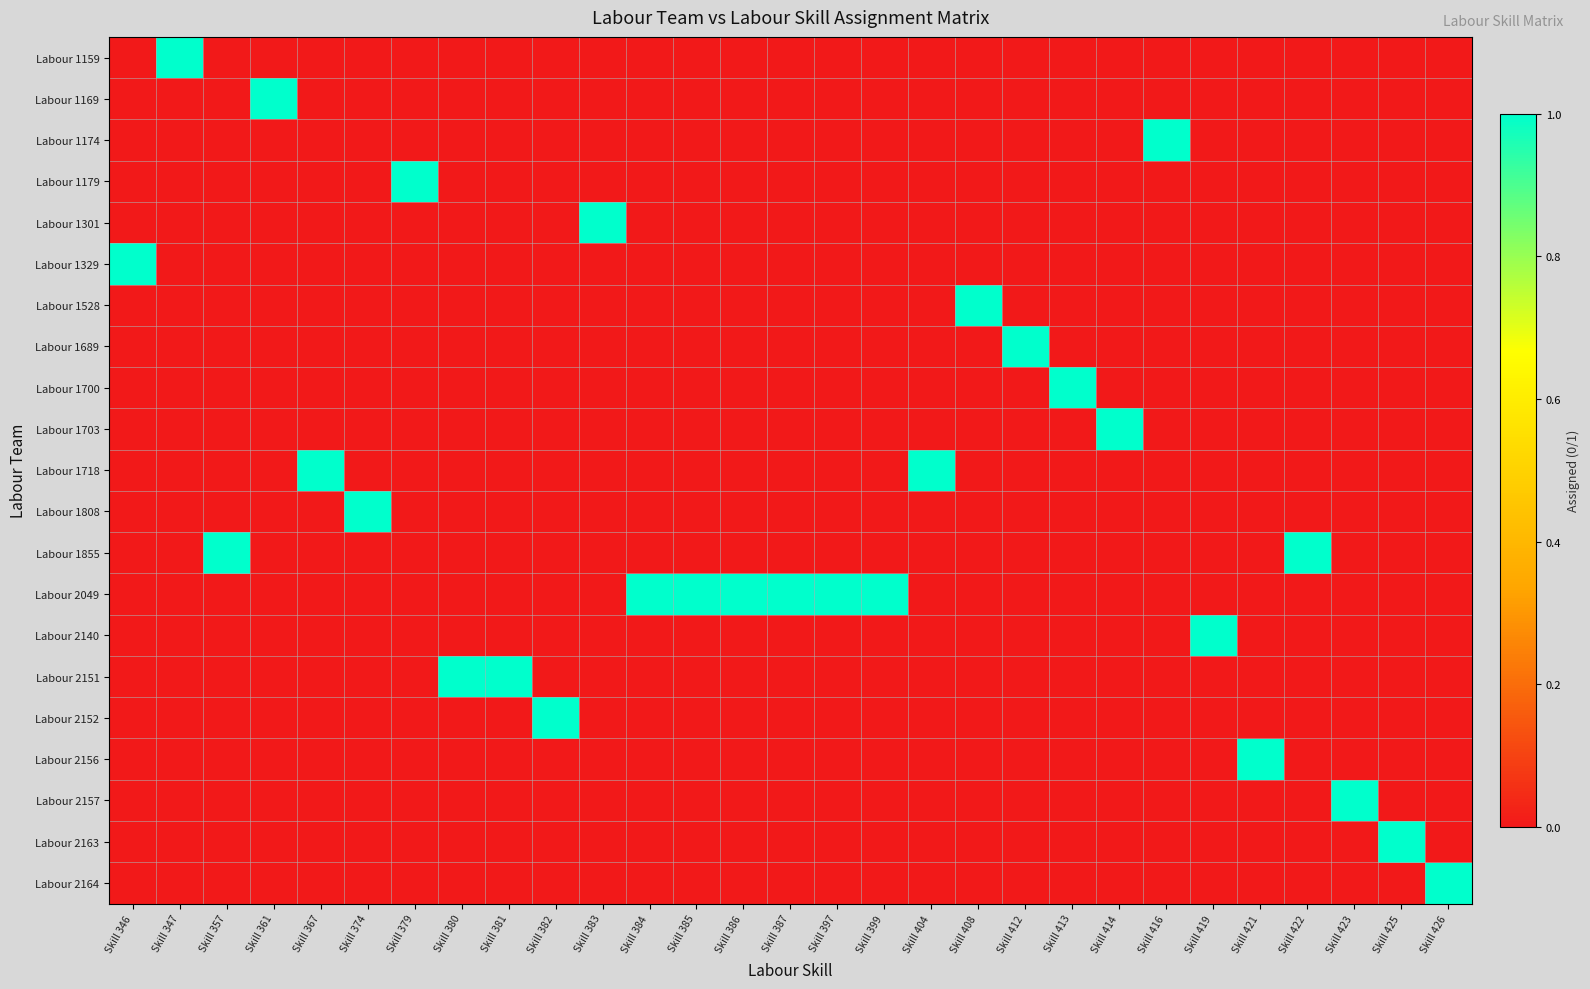

What is the total value across all series at Skill 397?

1